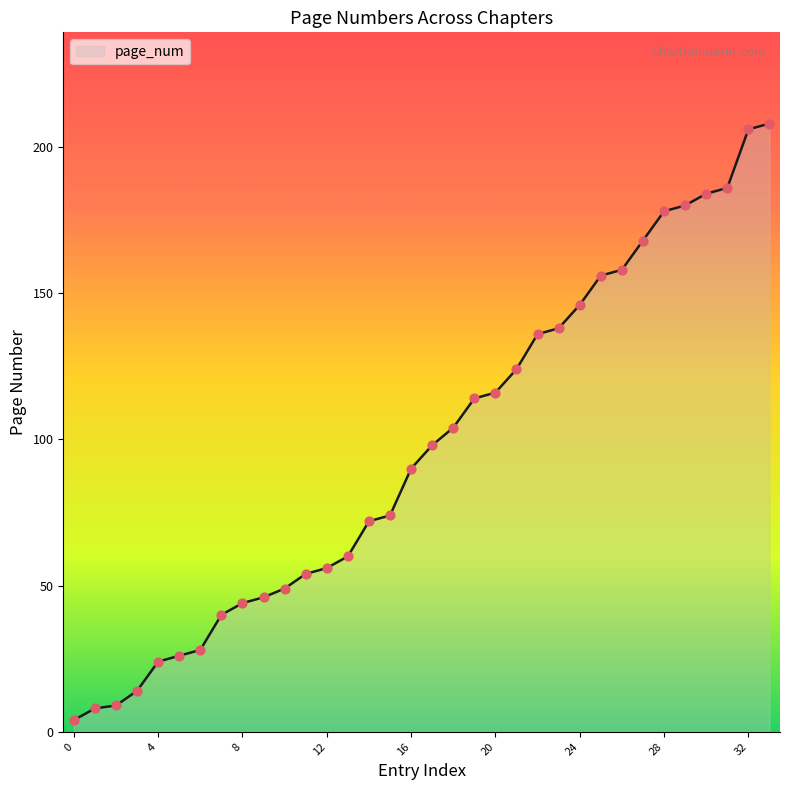

What is the maximum value shown in the chart?

208